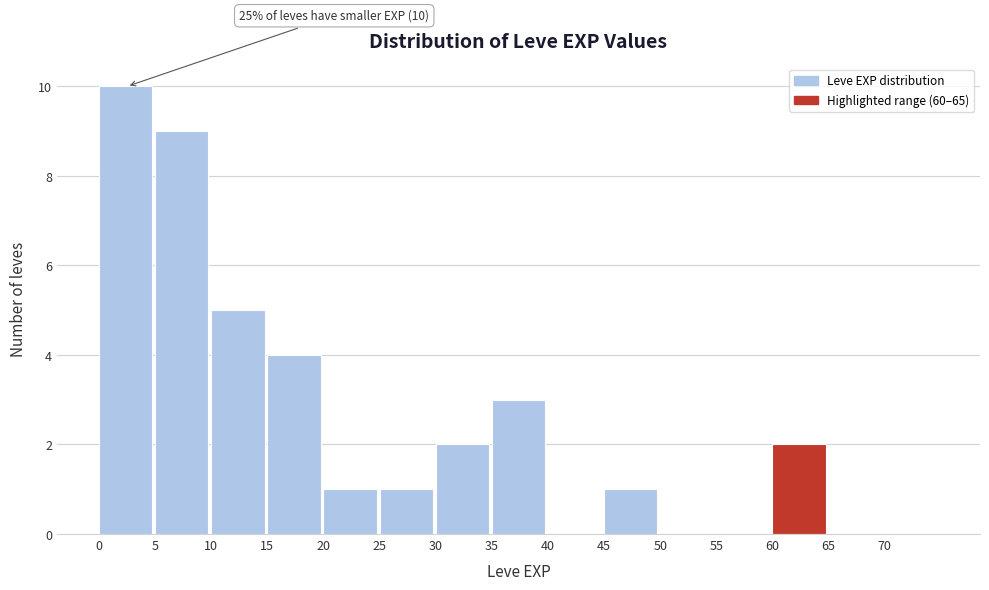

Which range on the x-axis has the tallest bar?

0 to 5